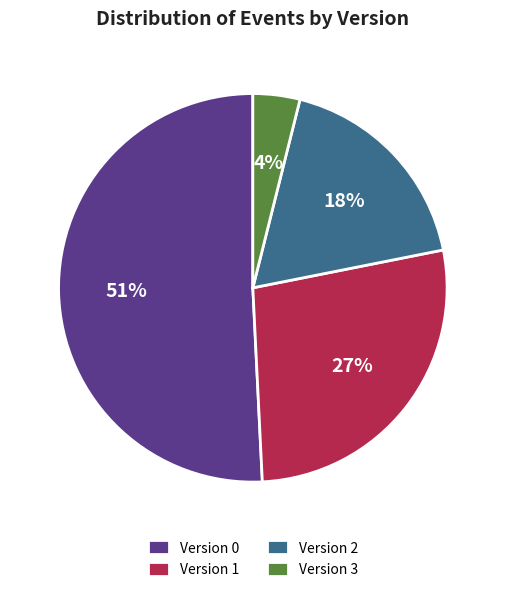

Rank the categories by value from highest to lowest.

Version 0, Version 1, Version 2, Version 3